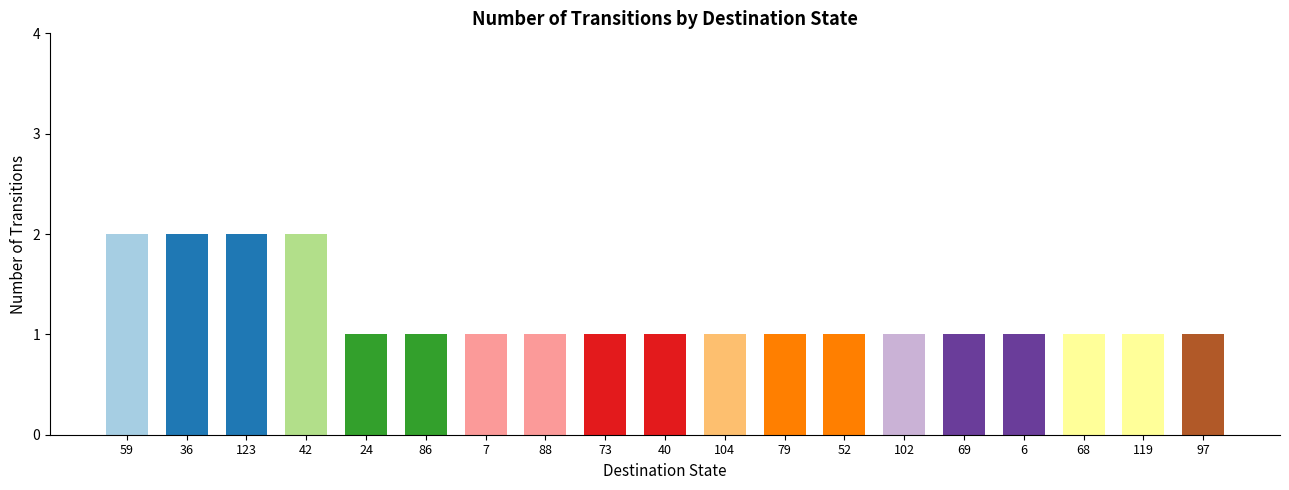

Reading left to right, extract all data points from this chart.

59=2	36=2	123=2	42=2	24=1	86=1	7=1	88=1	73=1	40=1	104=1	79=1	52=1	102=1	69=1	6=1	68=1	119=1	97=1